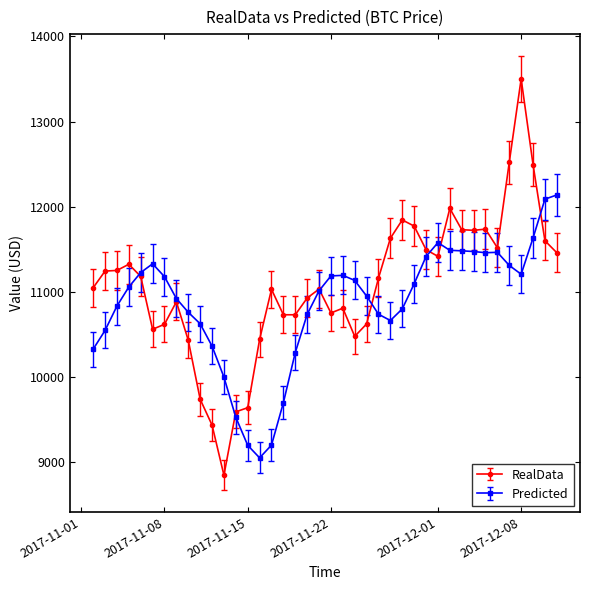

What is the minimum value shown in the chart?

8850.3